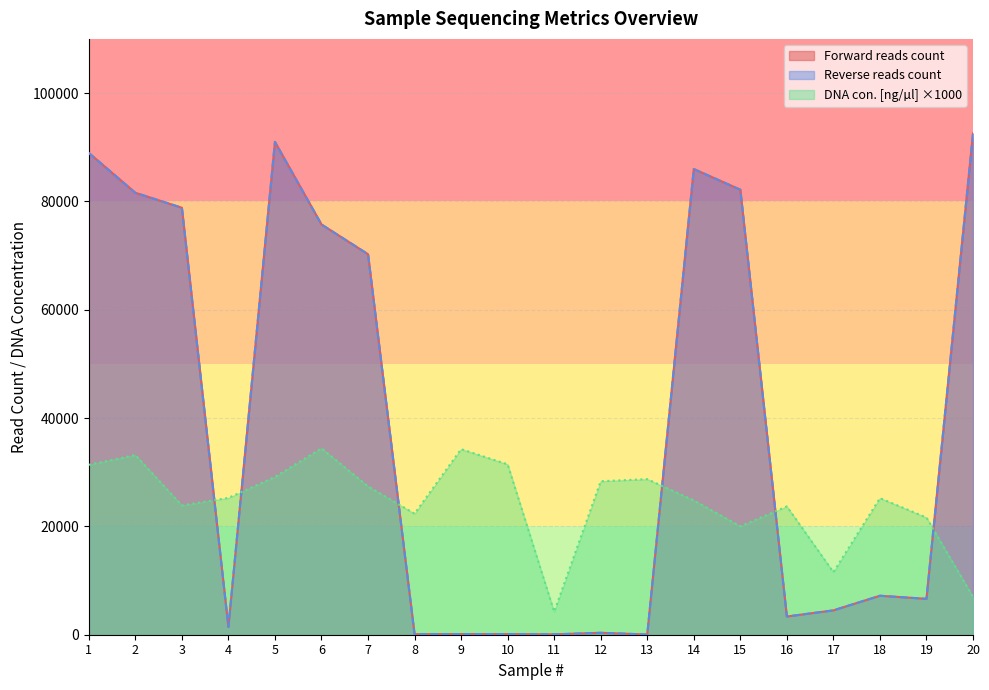

Which category has the highest value in the DNA con. [ng/µl] series?

6